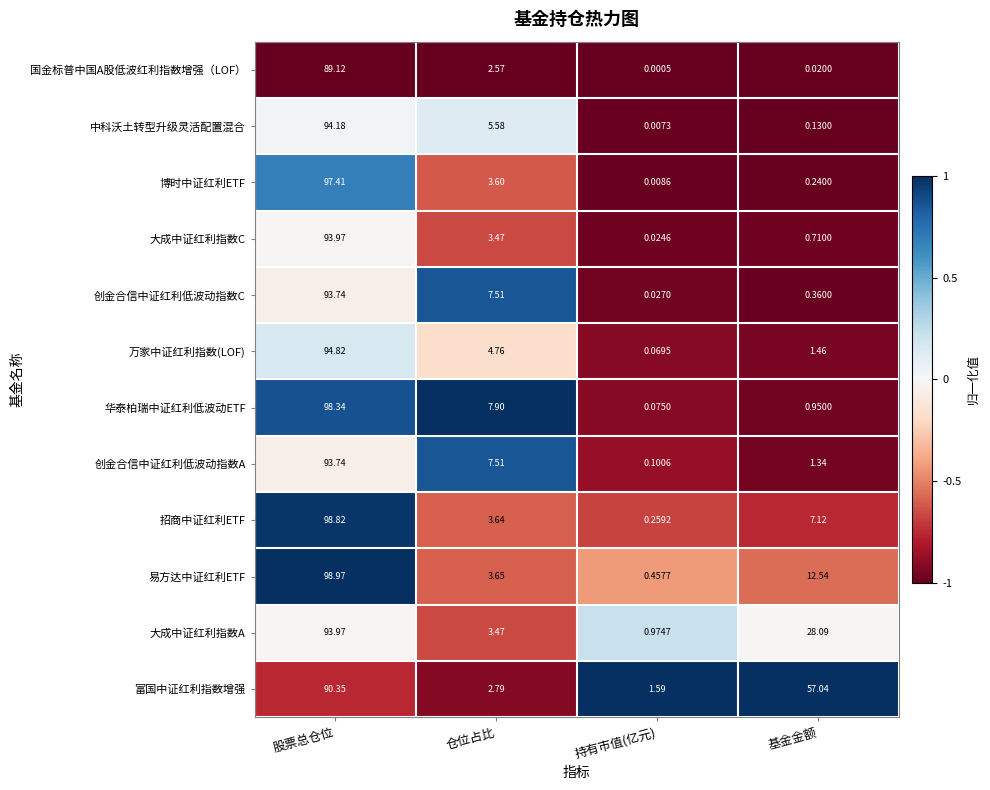

At 基金金额, list the series in order from largest to smallest.

富国中证红利指数增强, 大成中证红利指数A, 易方达中证红利ETF, 招商中证红利ETF, 万家中证红利指数(LOF), 创金合信中证红利低波动指数A, 华泰柏瑞中证红利低波动ETF, 大成中证红利指数C, 创金合信中证红利低波动指数C, 博时中证红利ETF, 中科沃土转型升级灵活配置混合, 国金标普中国A股低波红利指数增强（LOF）